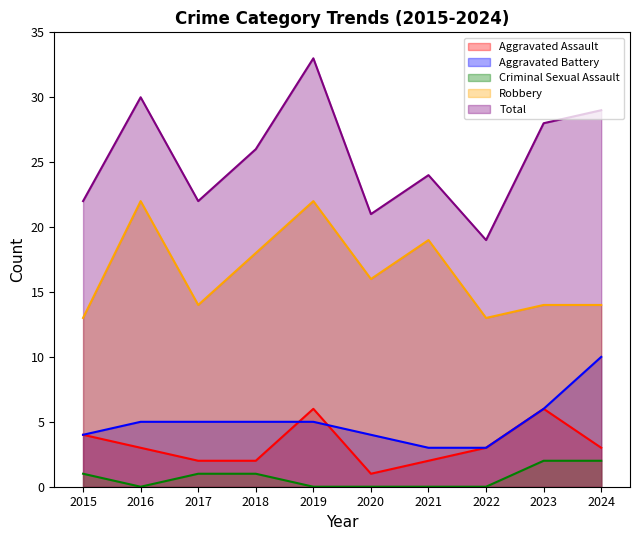

How many intersections are there between Aggravated Battery and Aggravated Assault?

2